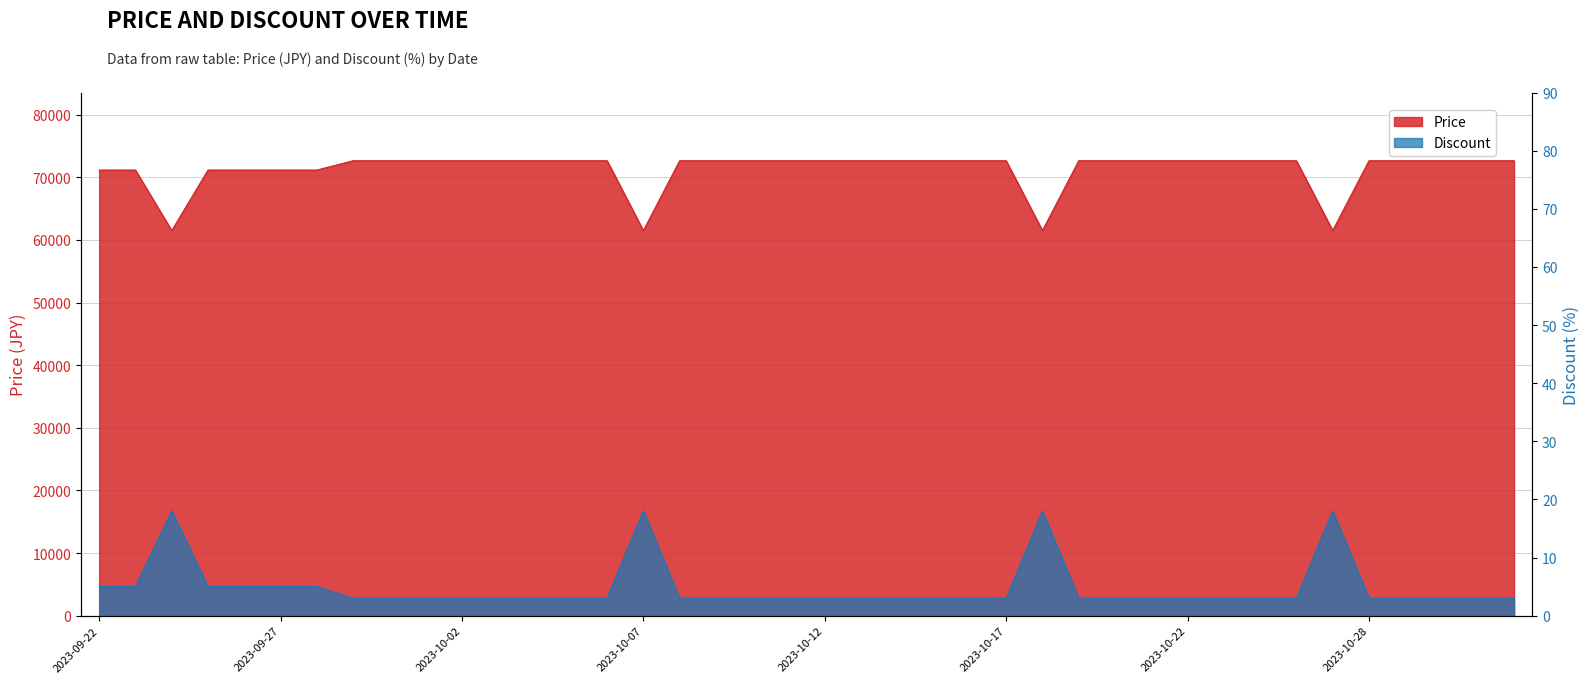

Reading left to right, extract all data points from this chart.

Price: 71160	71160	61500	71160	71160	71160	71160	72650	72650	72650	72650	72650	72650	72650	72650	61500	72650	72650	72650	72650	72650	72650	72650	72650	72650	72650	61500	72650	72650	72650	72650	72650	72650	72650	61500	72650	72650	72650	72650	72650
Discount: 5	5	18	5	5	5	5	3	3	3	3	3	3	3	3	18	3	3	3	3	3	3	3	3	3	3	18	3	3	3	3	3	3	3	18	3	3	3	3	3